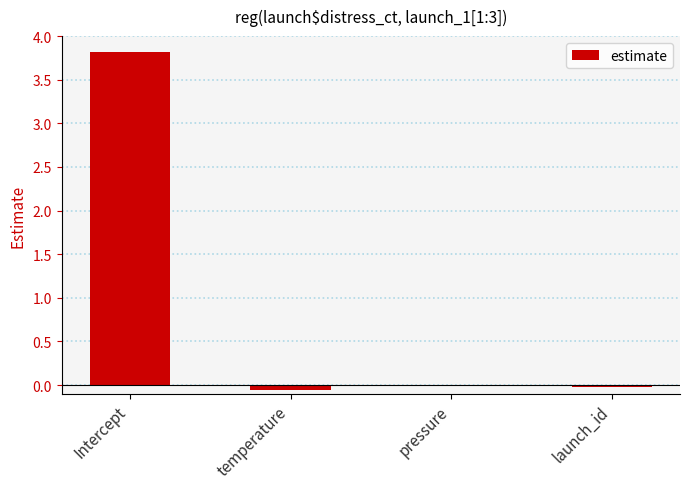

True or false: the data shows 3.8 at Intercept.

True